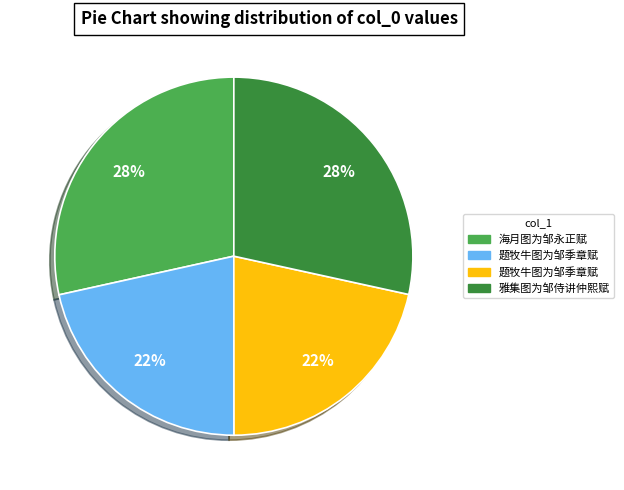

Is there any slice that represents more than half of the pie?

No